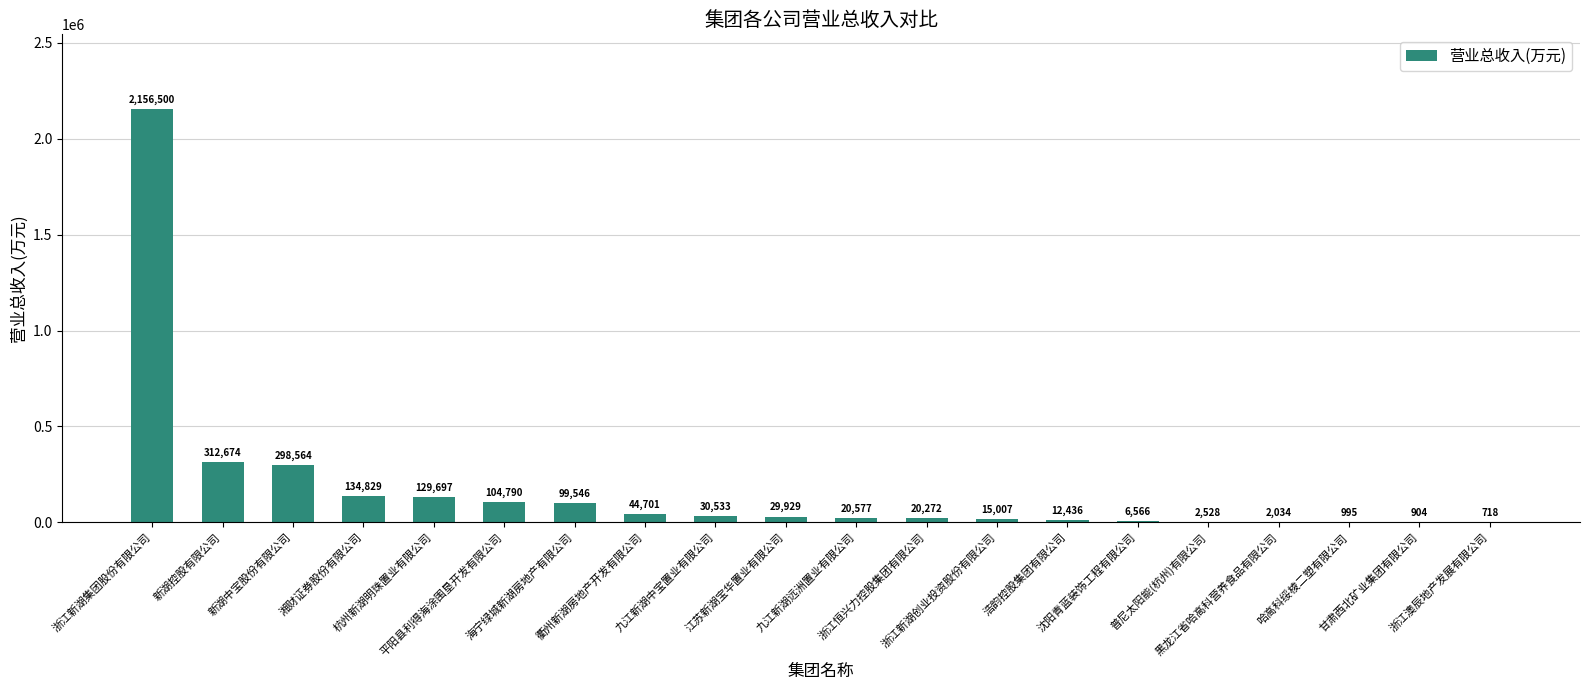

The chart shows a value of 104790.1 at 平阳县利得海涂围垦开发有限公司. True or false?

True